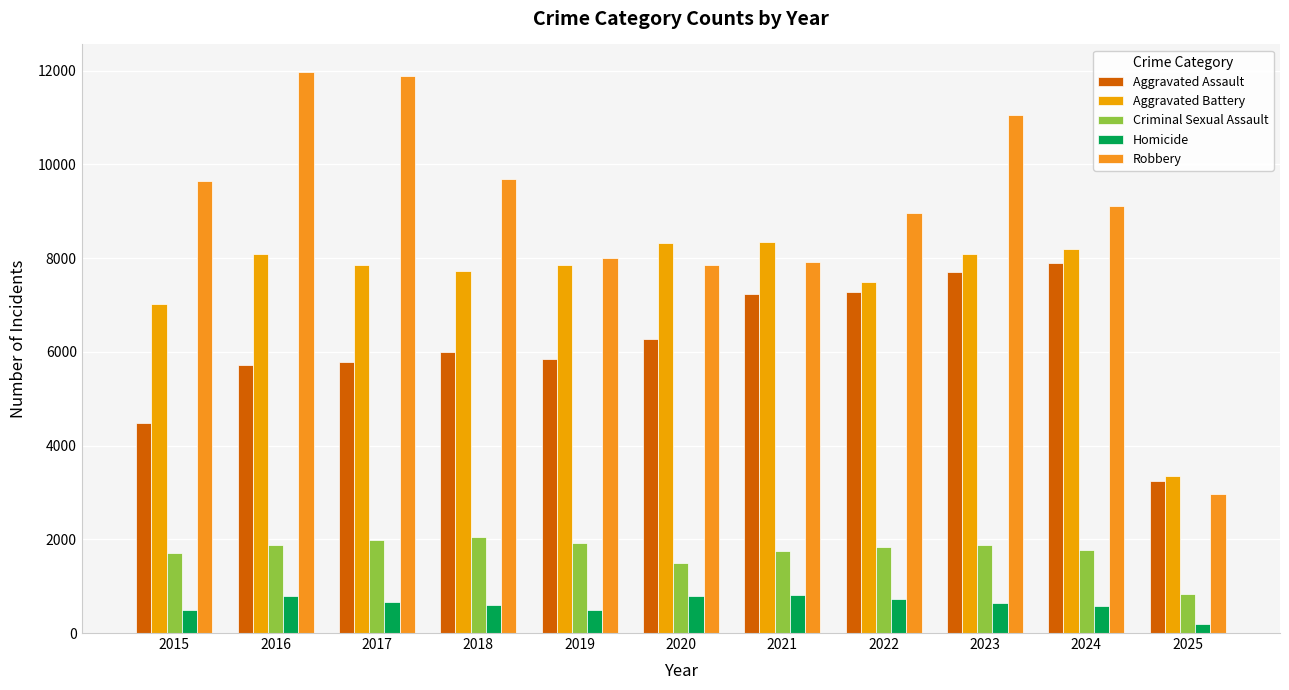

Which series has the largest range (max minus min)?

Robbery